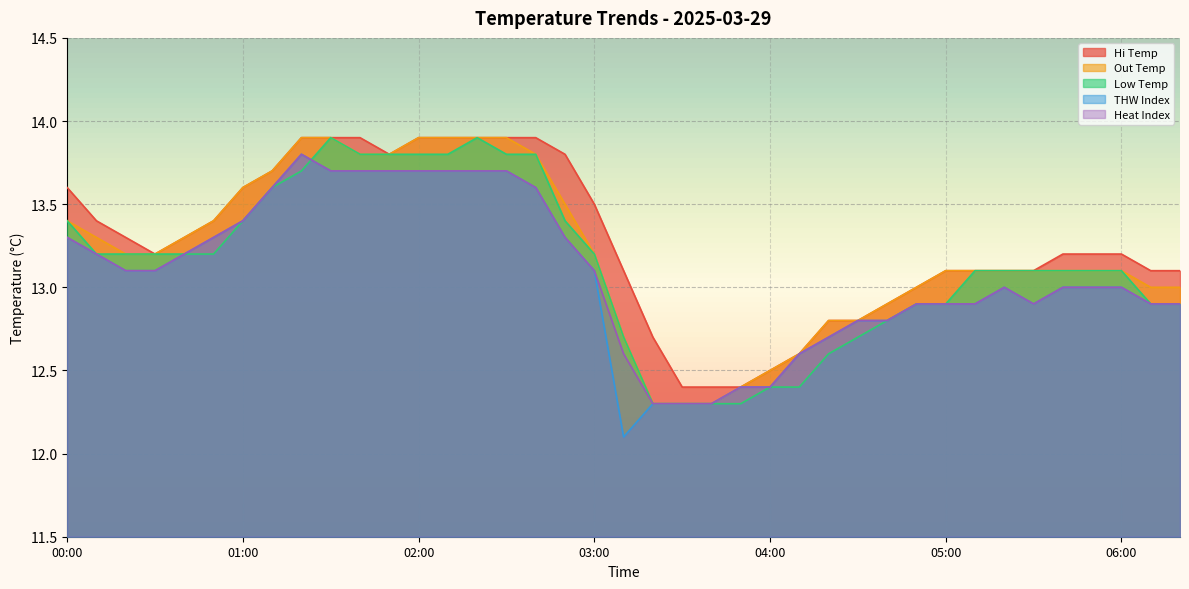

What is the difference between the highest and lowest values at 05:20?

0.1